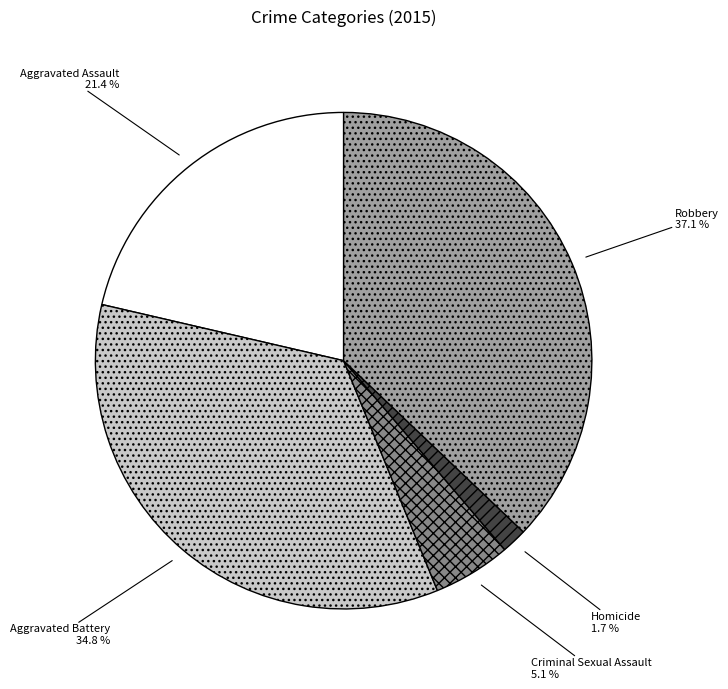

The Criminal Sexual Assault slice represents 1% of the pie. True or false?

False